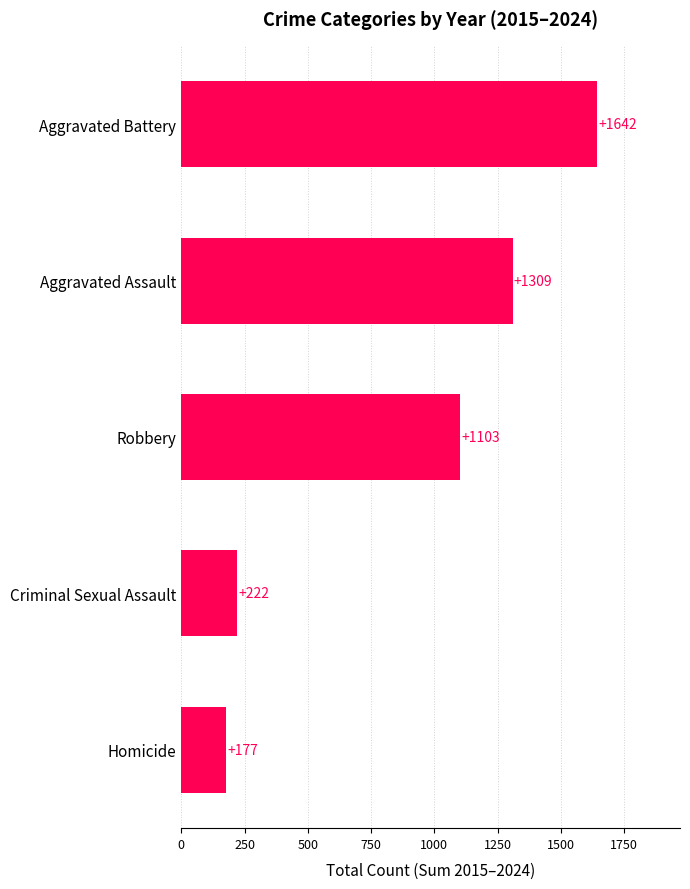

What is the sum of all values?

4453